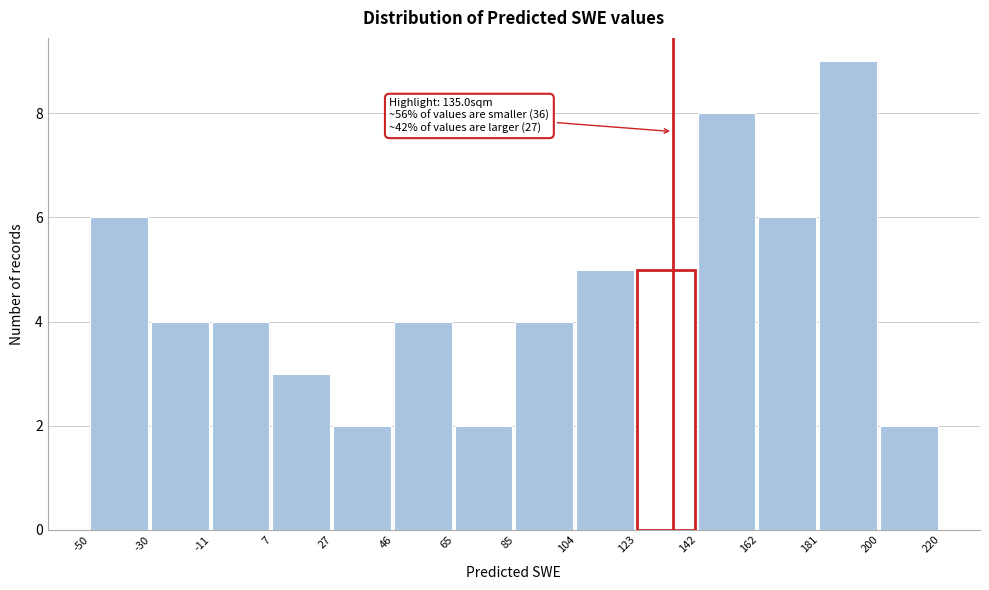

Over which range of the x-axis is the bar tallest?

181 to 200